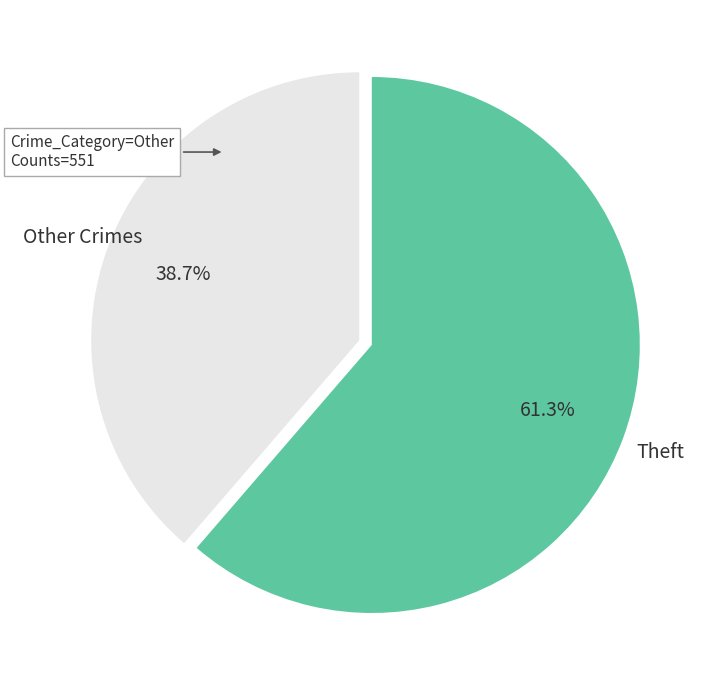

Which slice represents more than half of the pie?

Theft